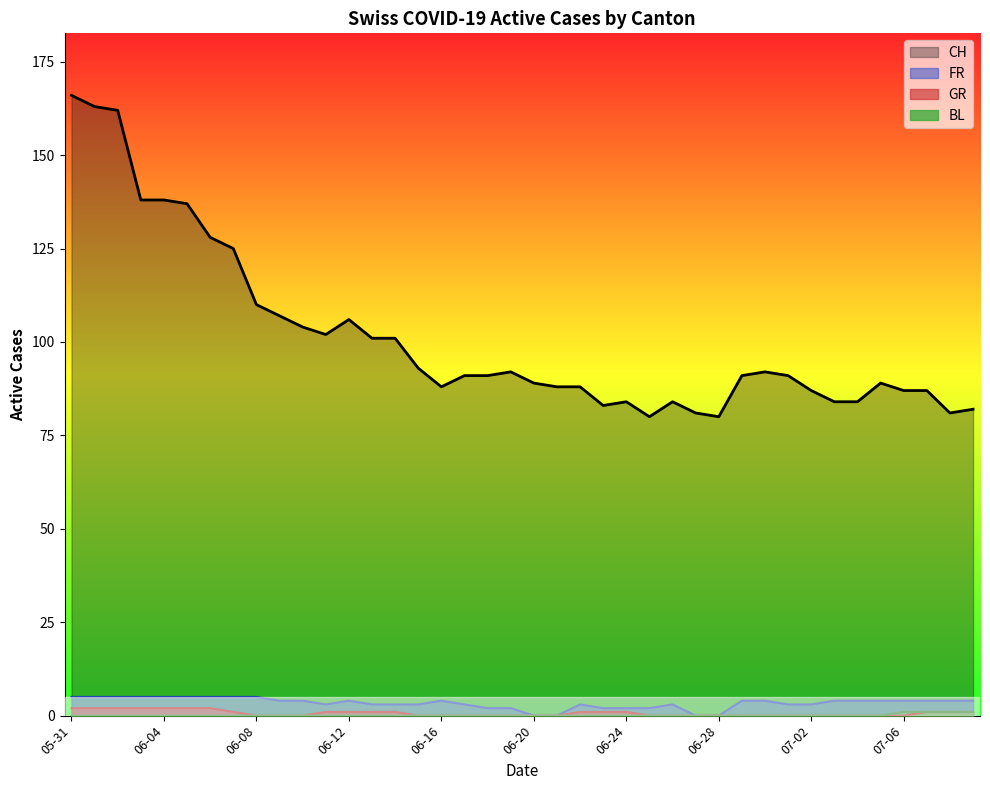

Between 2020-06-26 and 2020-07-05, which series saw the biggest shift?

CH